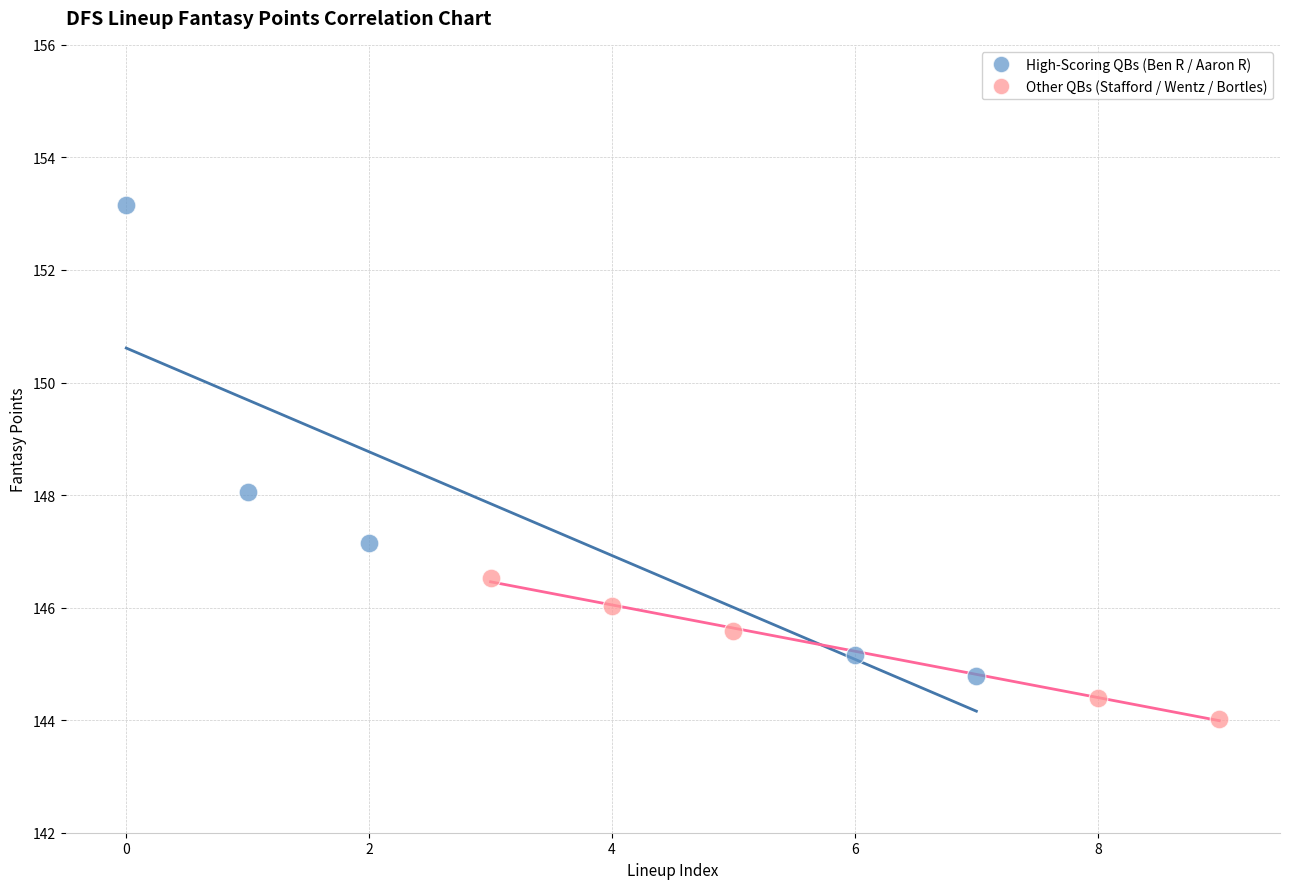

What are all the series names shown in the legend?

High-Scoring QBs (Ben R / Aaron R), Other QBs (Stafford / Wentz / Bortles)